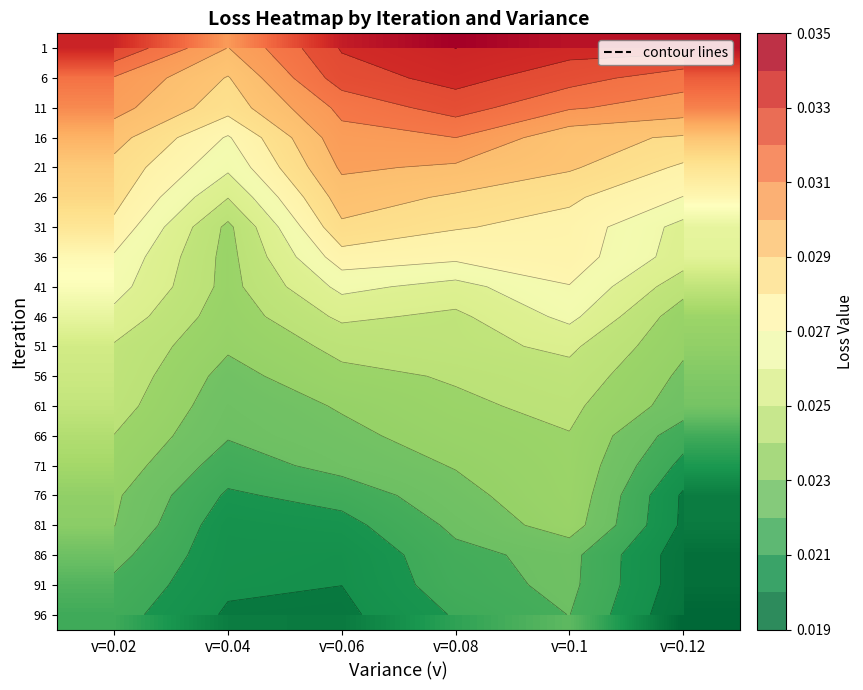

What is the total value across all series at v=0.1?

0.5